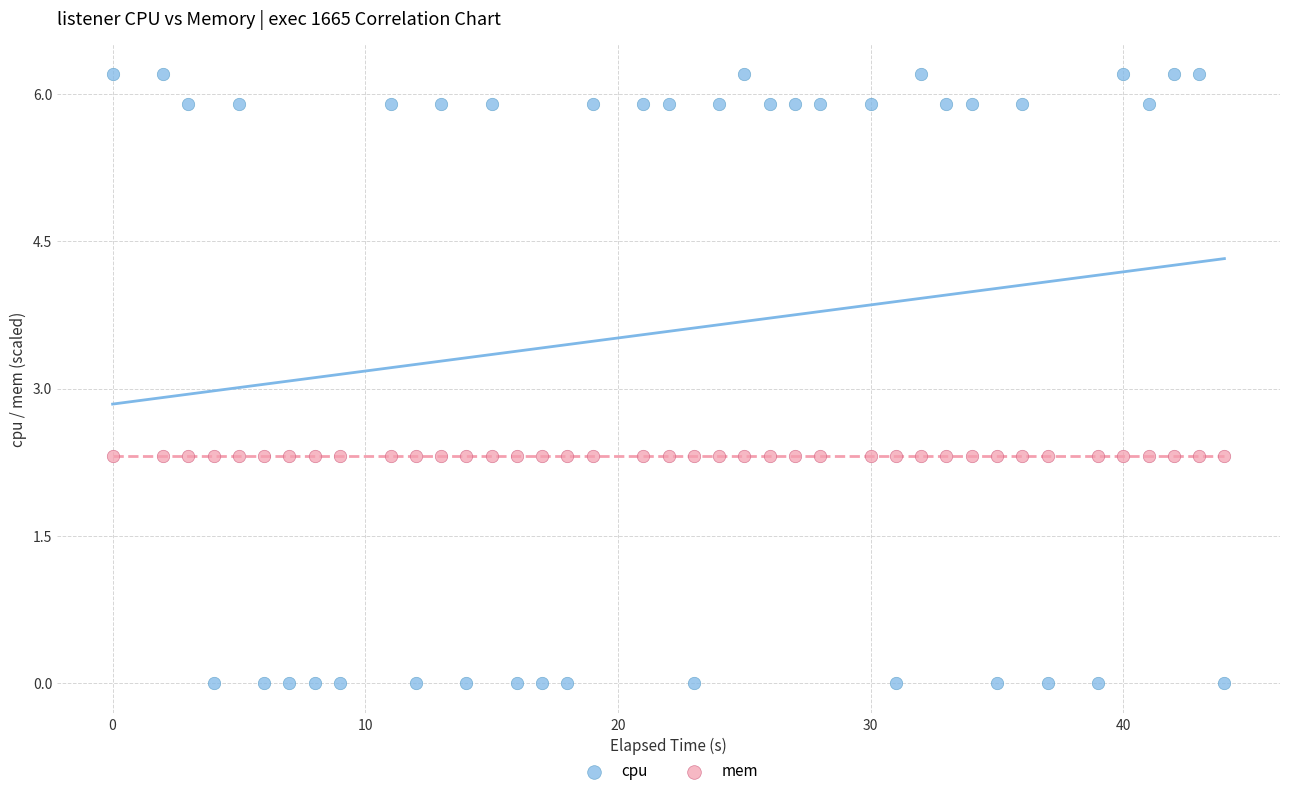

Which series reaches the minimum Y coordinate?

cpu